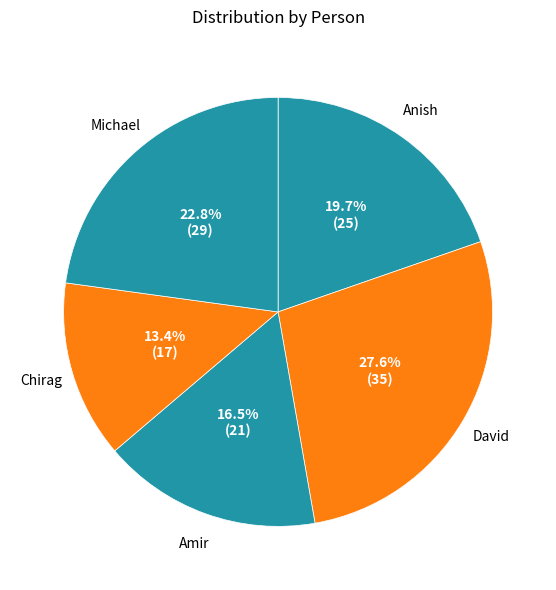

The Chirag slice represents 13% of the pie. True or false?

True